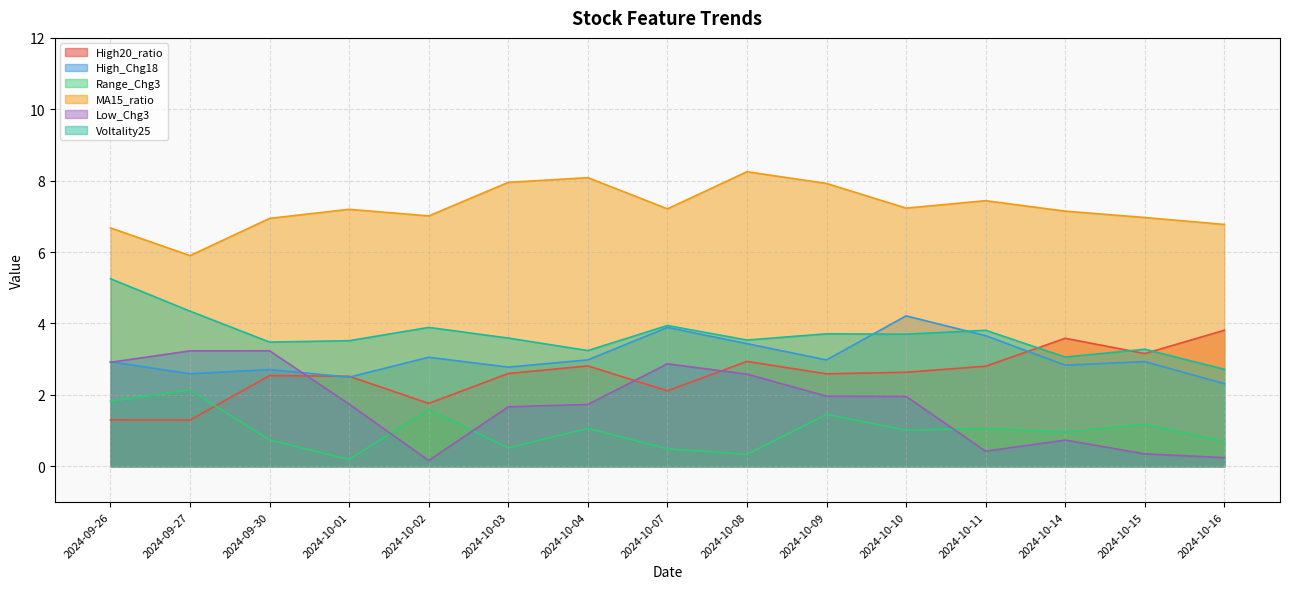

The Low_Chg3 series shows 0.7 at 2024-10-14. True or false?

True